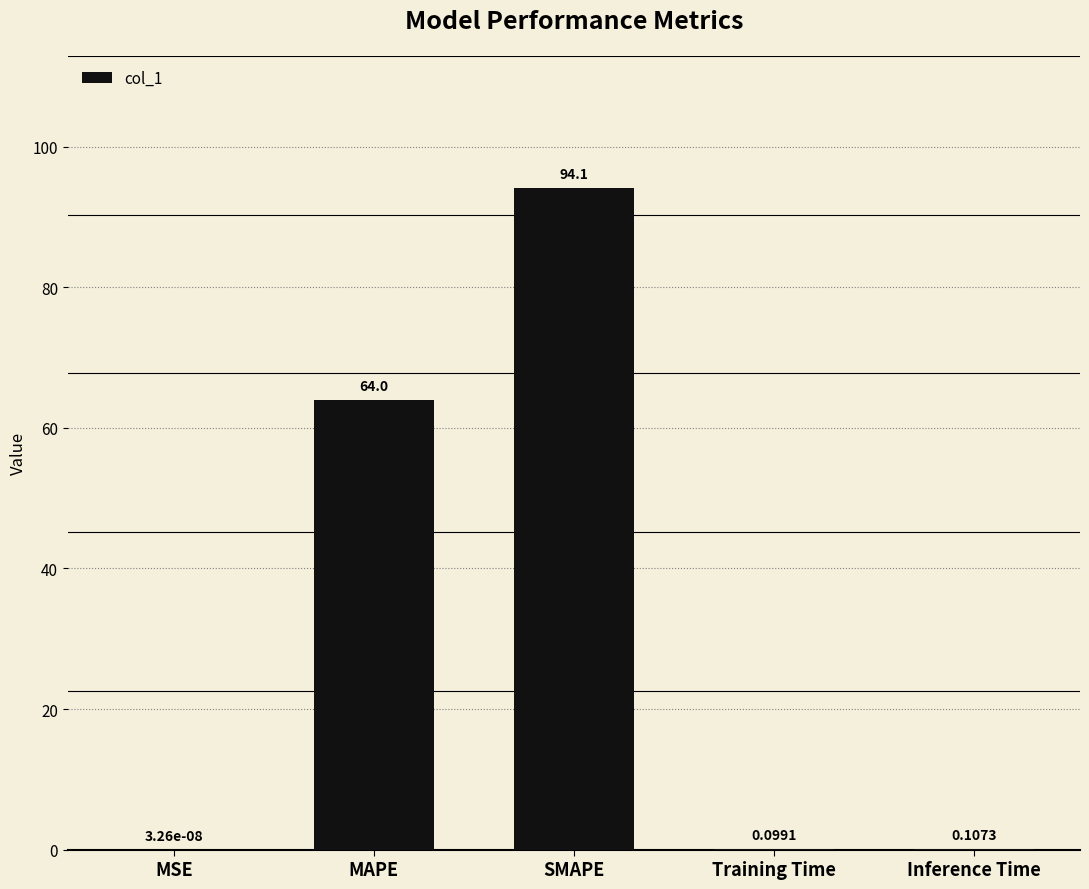

At which label is the value closest to 47?

MAPE